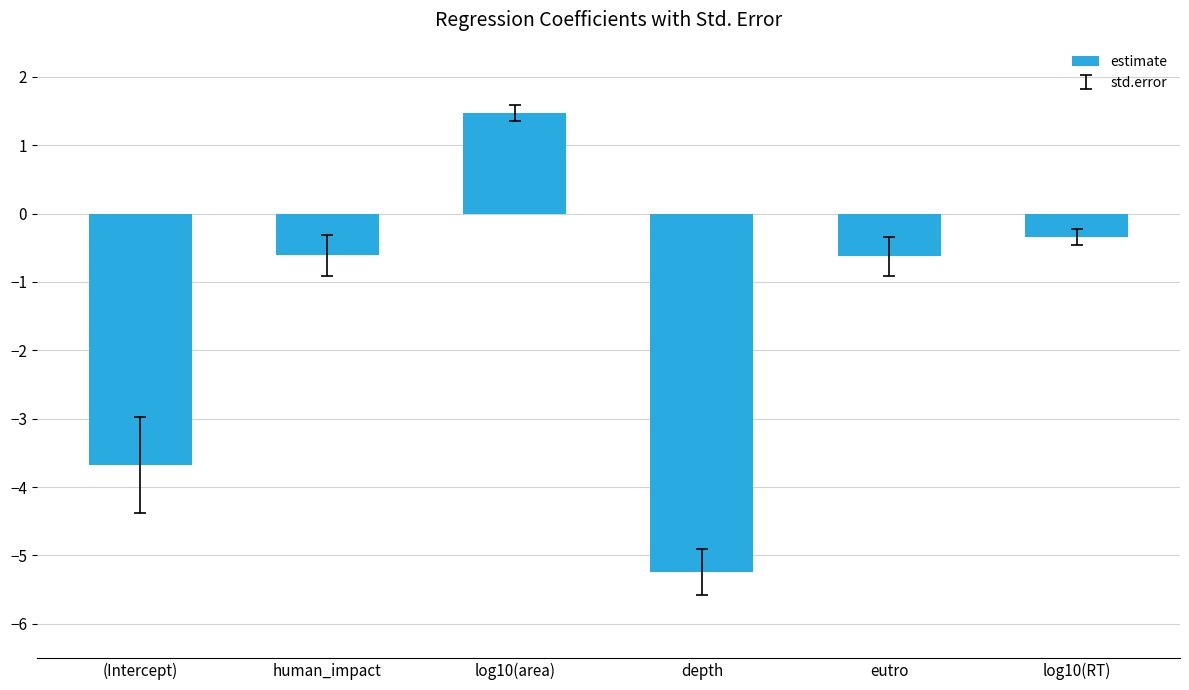

Reading left to right, extract all data points from this chart.

-3.7	-0.6	1.5	-5.2	-0.6	-0.3